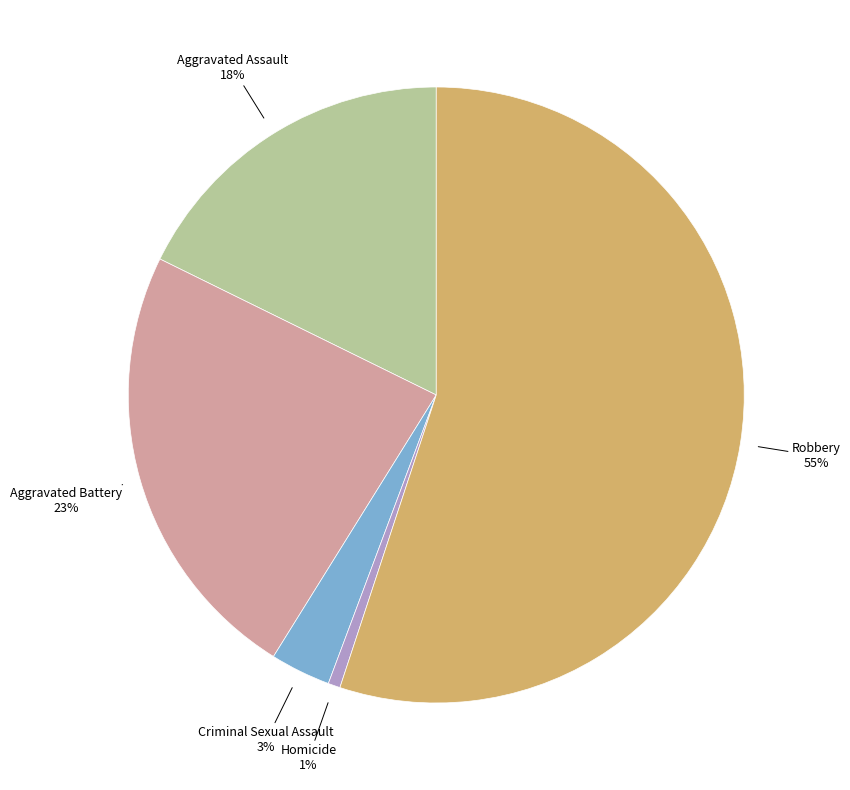

Is there any slice that represents more than half of the pie?

Yes